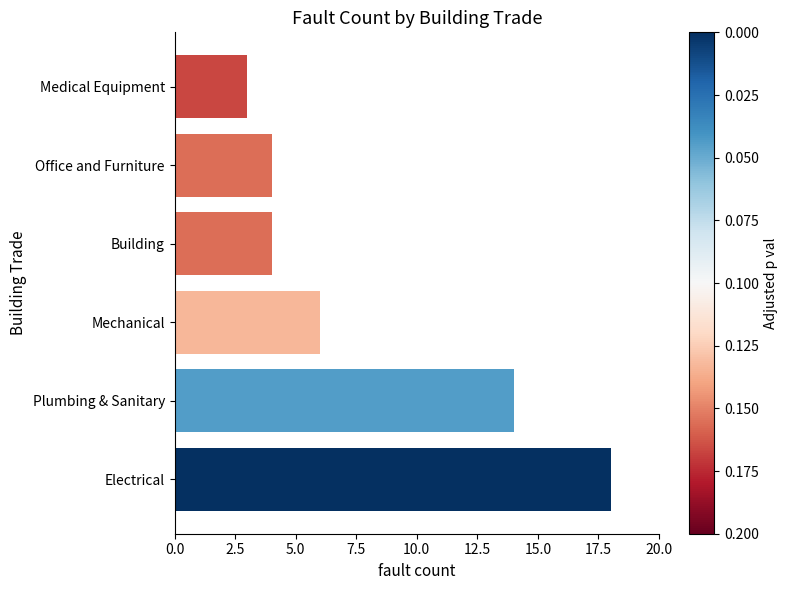

The chart shows a value of 1 at Office and Furniture. True or false?

False